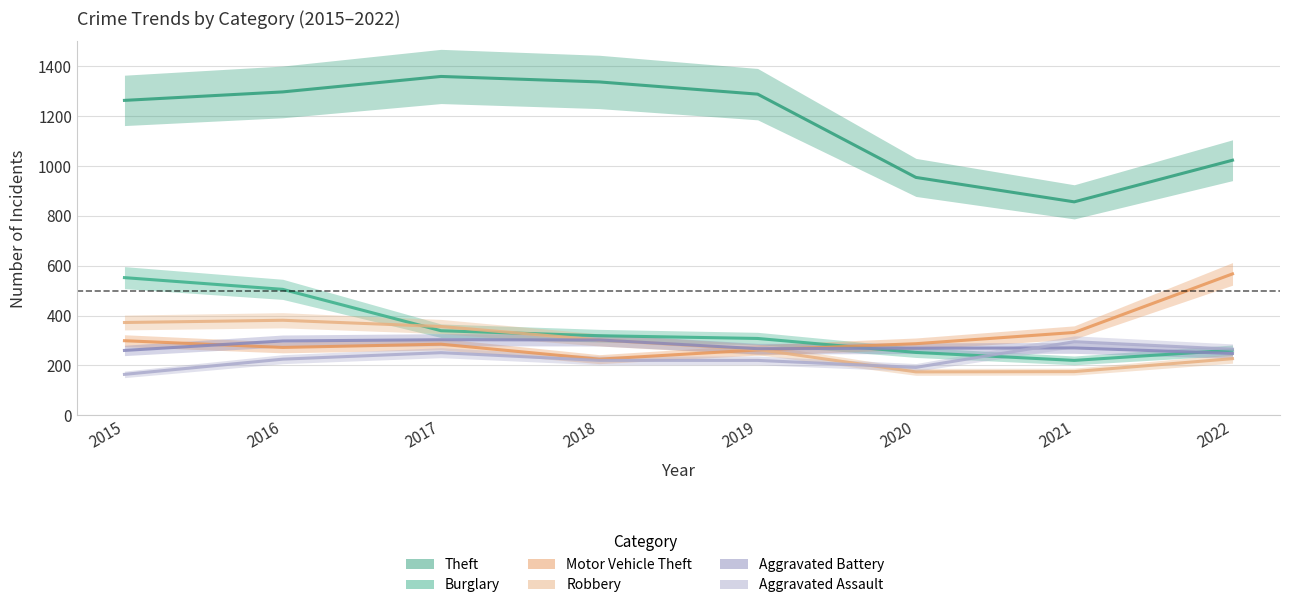

Does the chart have visible grid lines?

Yes